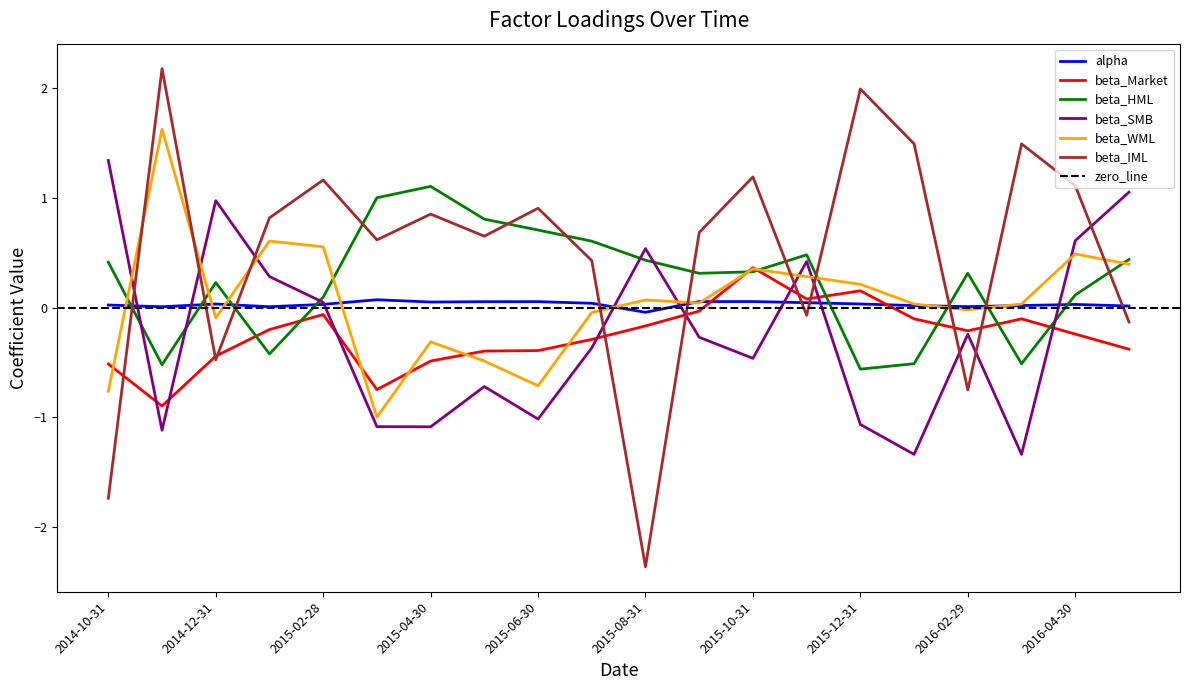

At which category does beta_SMB reach its first local valley?

2014-11-30